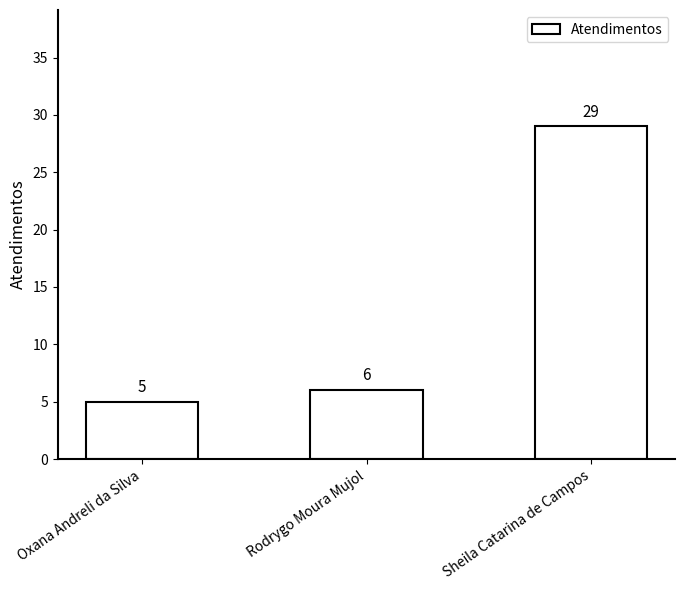

True or false: the data shows 5 at Oxana Andreli da Silva.

True